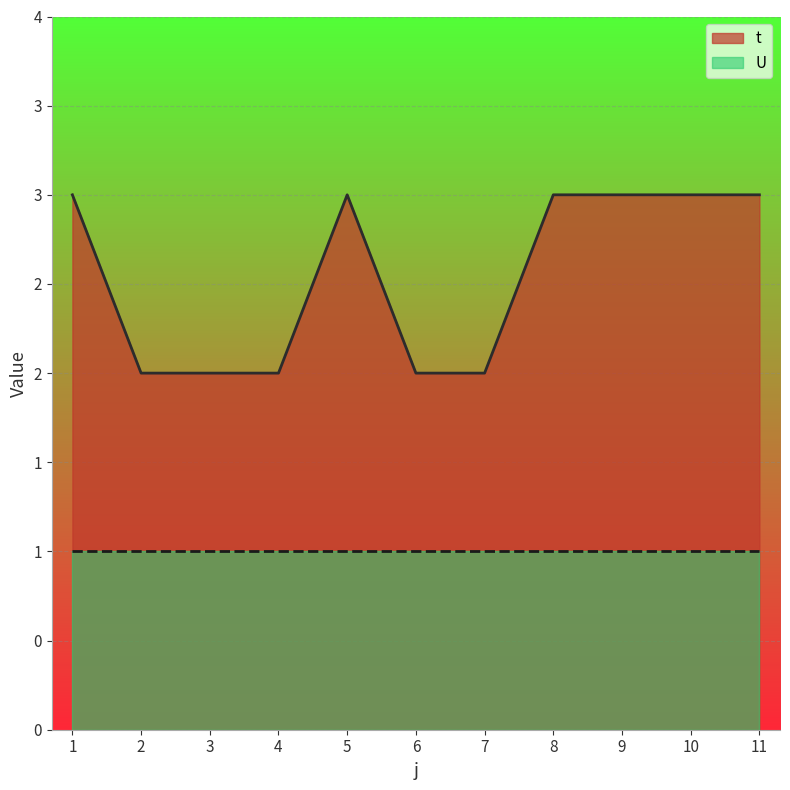

Count the values in the range 2 to 3.

11